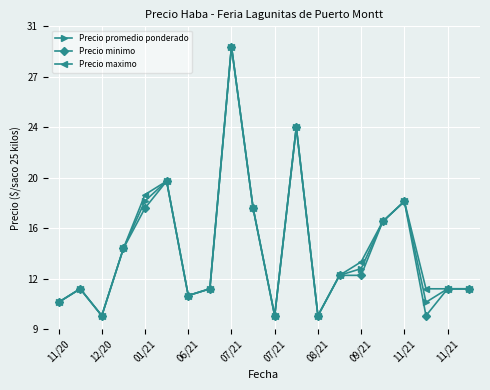

Does the chart have visible grid lines?

Yes